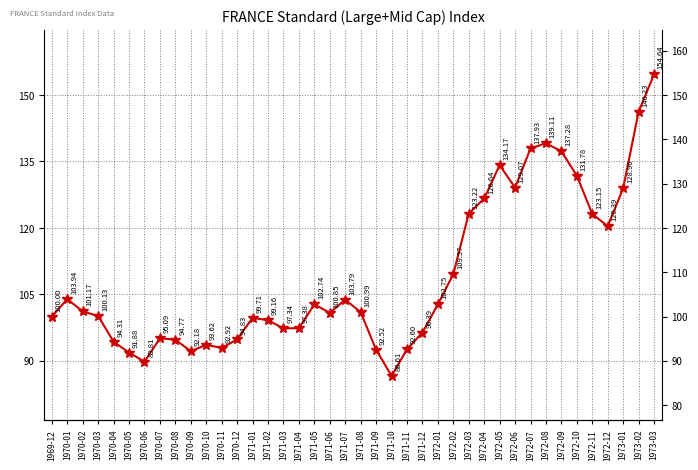

Is this an area chart (filled region under the line)?

No